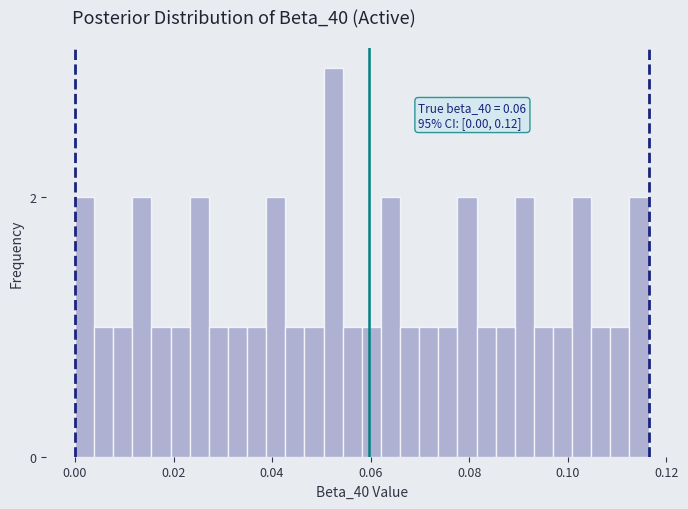

Read against the x-axis, roughly where is the centre of the tallest bar?

0.052